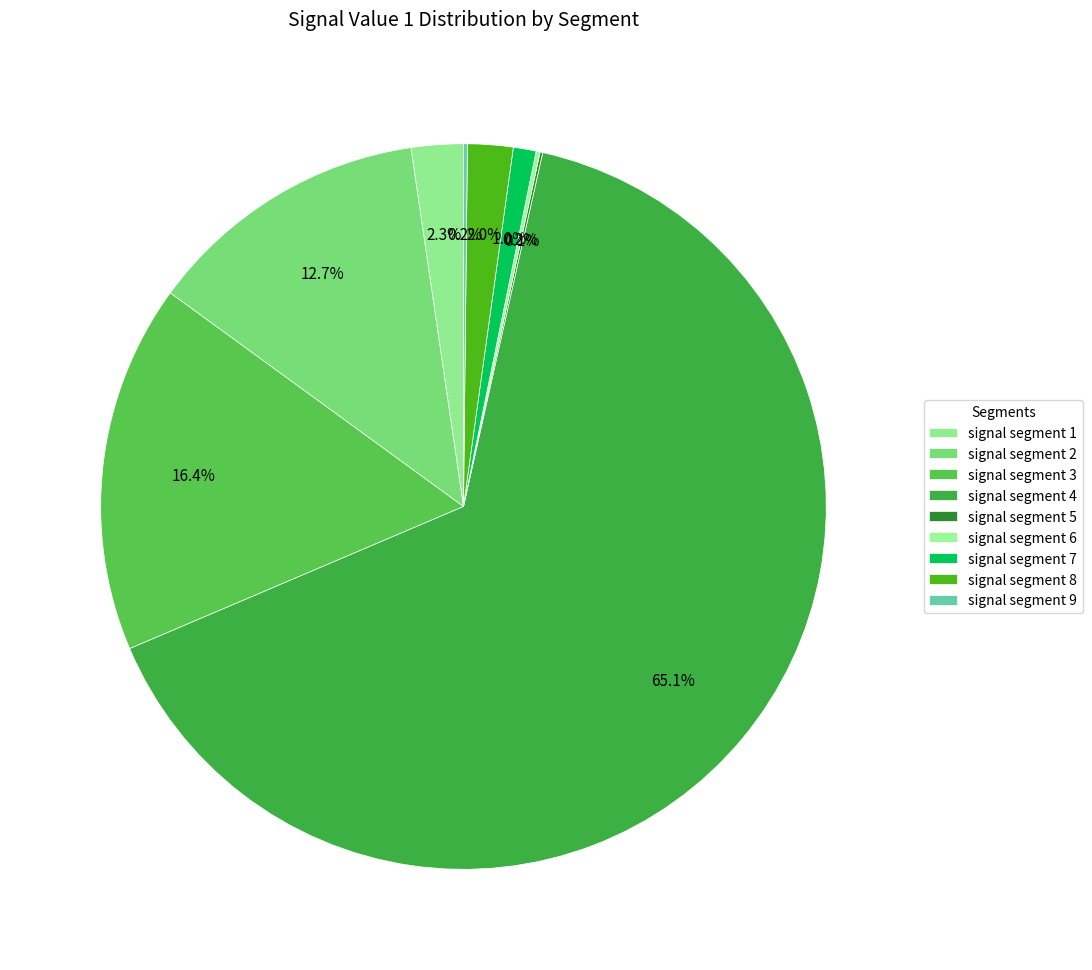

Which has a higher value, signal segment 8 or signal segment 2?

signal segment 2